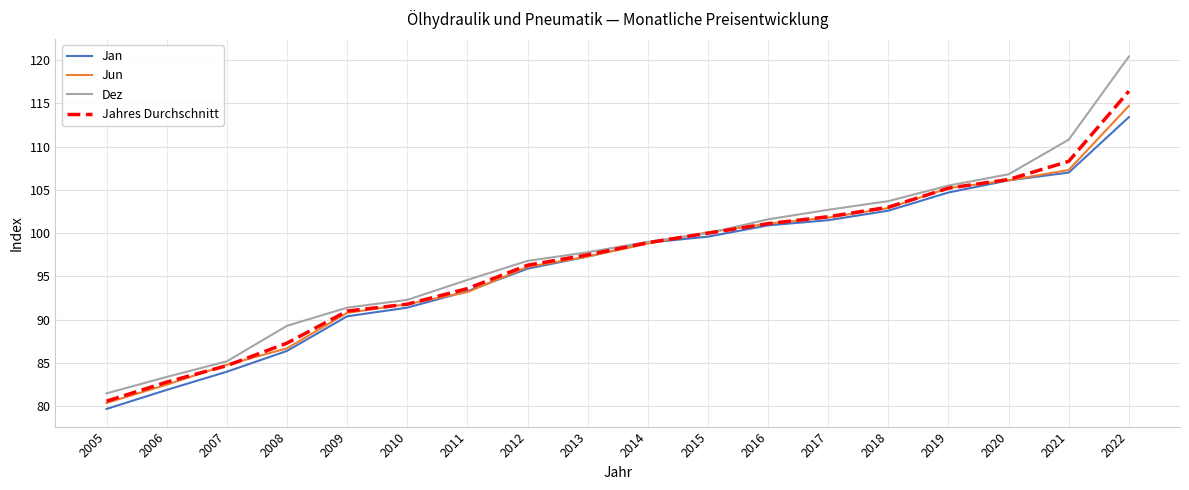

Rank the categories by Dez value from lowest to highest.

2005, 2006, 2007, 2008, 2009, 2010, 2011, 2012, 2013, 2014, 2015, 2016, 2017, 2018, 2019, 2020, 2021, 2022